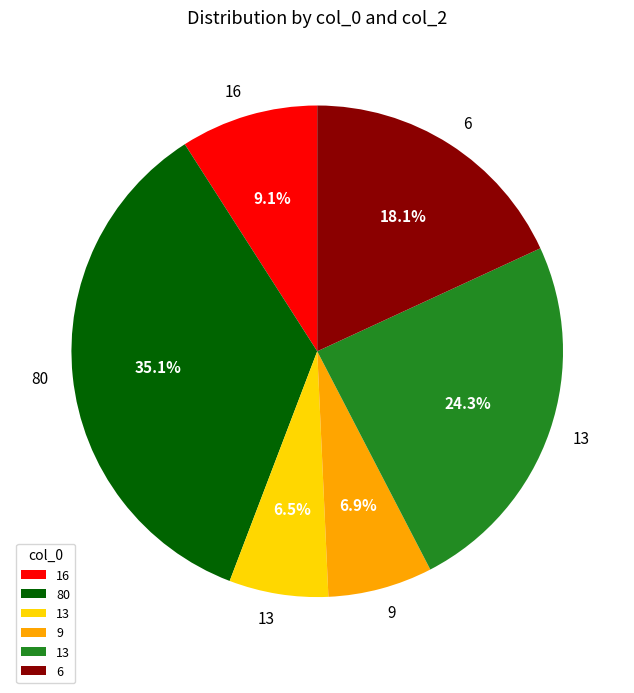

Is there any slice that represents more than half of the pie?

No